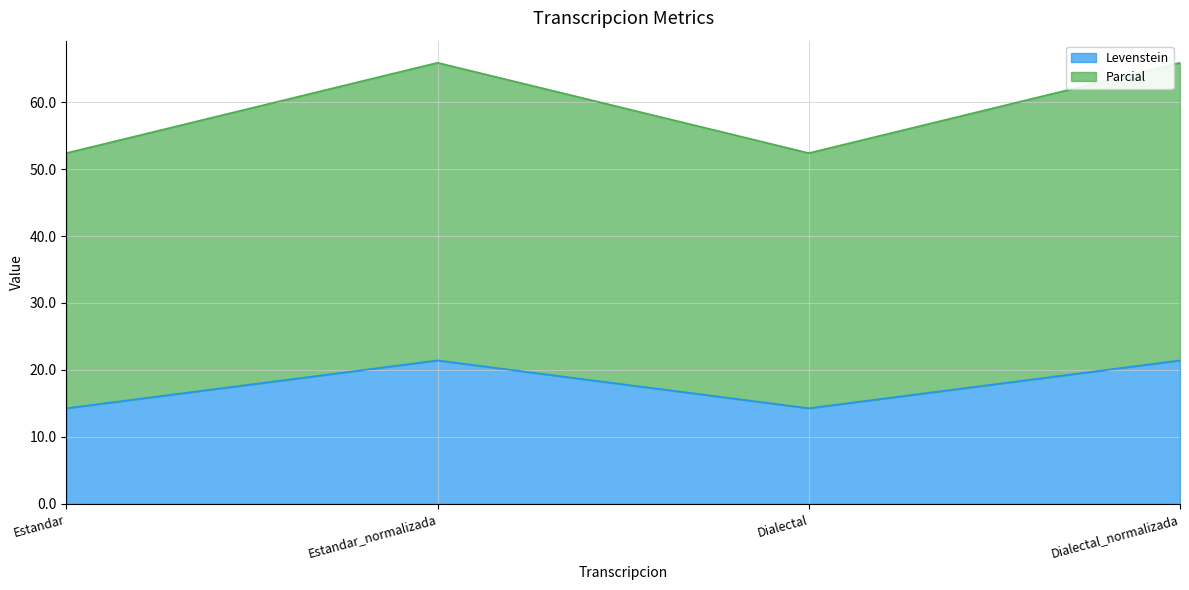

Rank the categories by Levenstein value from lowest to highest.

Estandar, Dialectal, Estandar_normalizada, Dialectal_normalizada